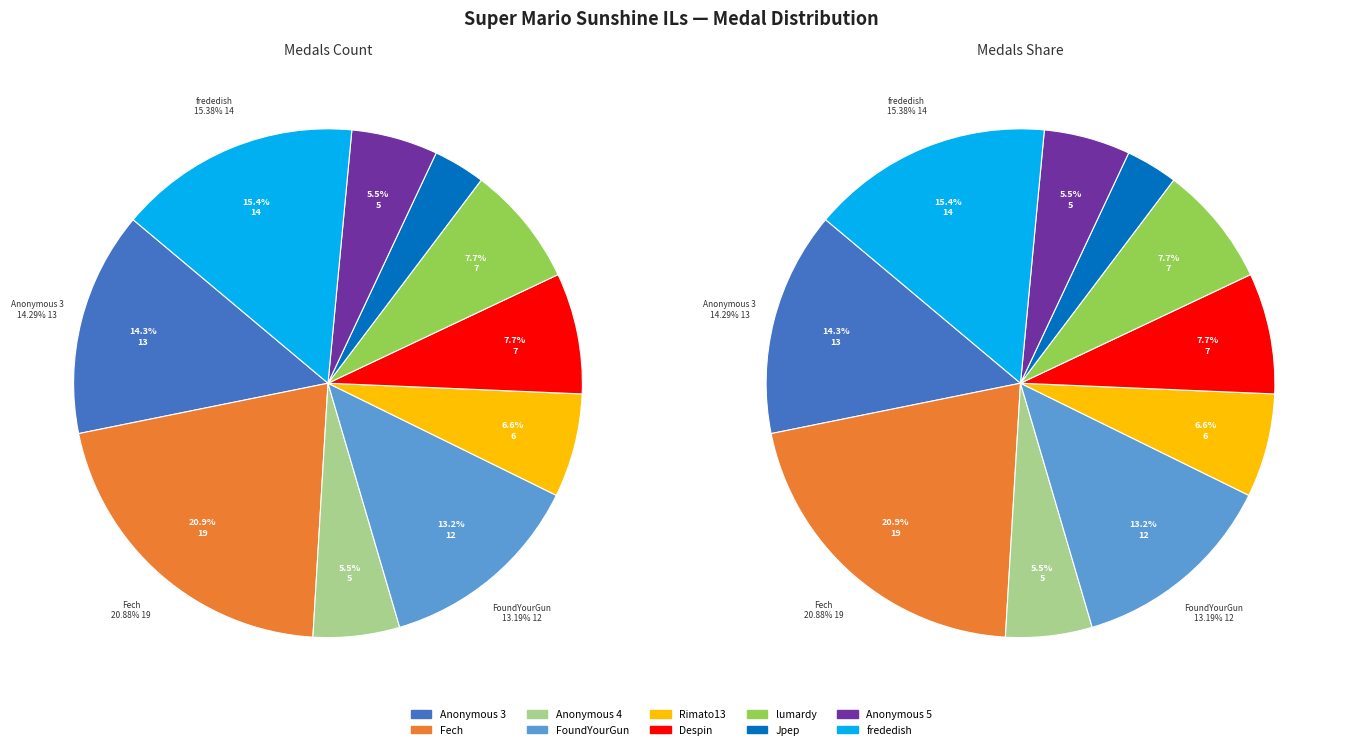

Is it true that FoundYourGun is 21% of the pie?

False